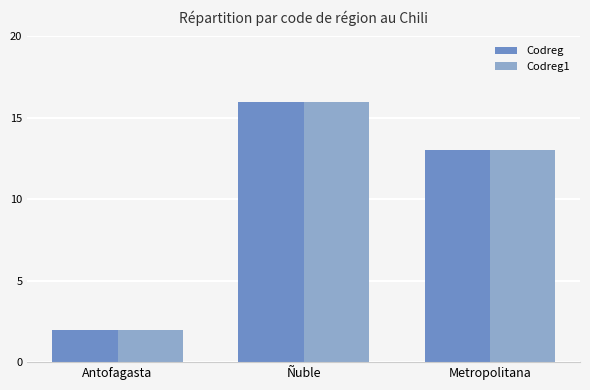

What is the average value of the Codreg1 series?

10